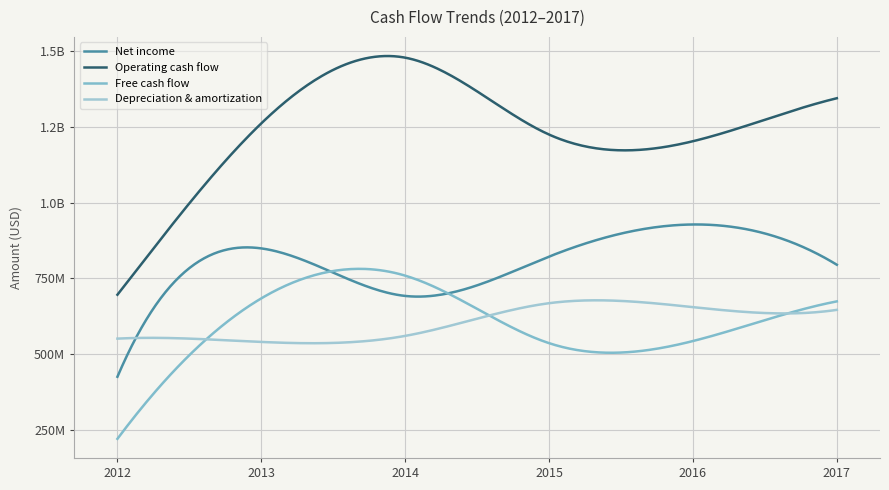

Where is the first local maximum for Operating cash flow?

2014